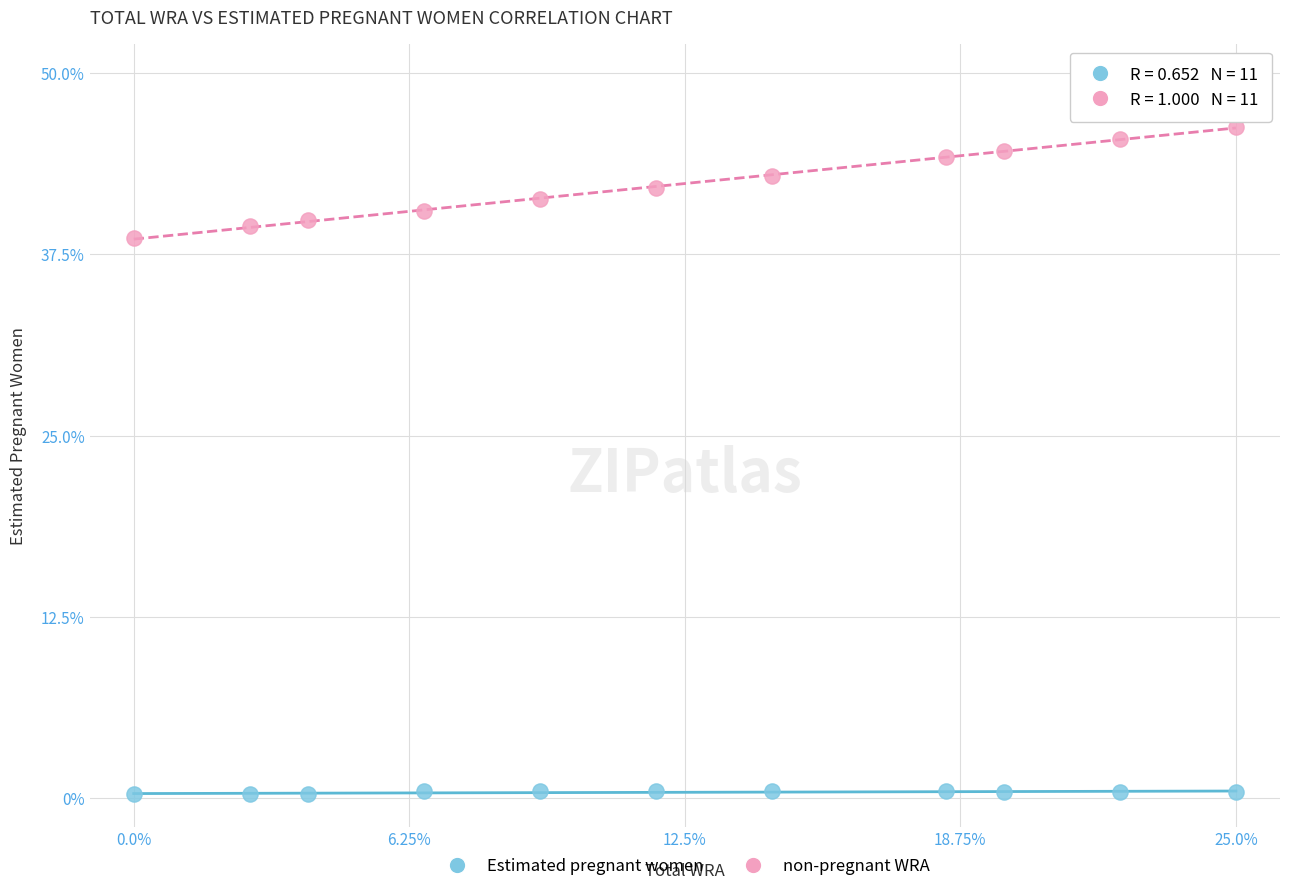

Which series reaches the maximum Y coordinate?

non-pregnant WRA